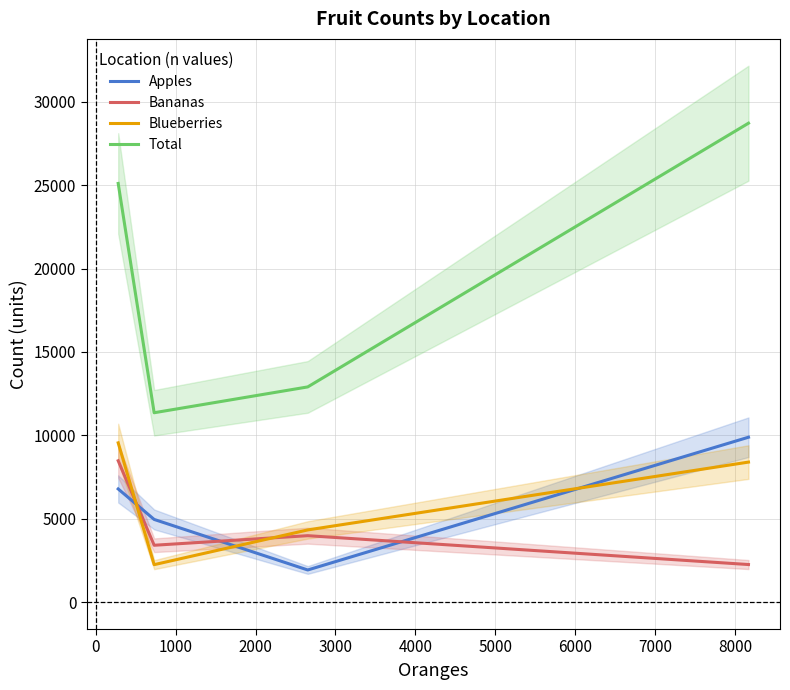

How many data points in Bananas are above 3988?

1